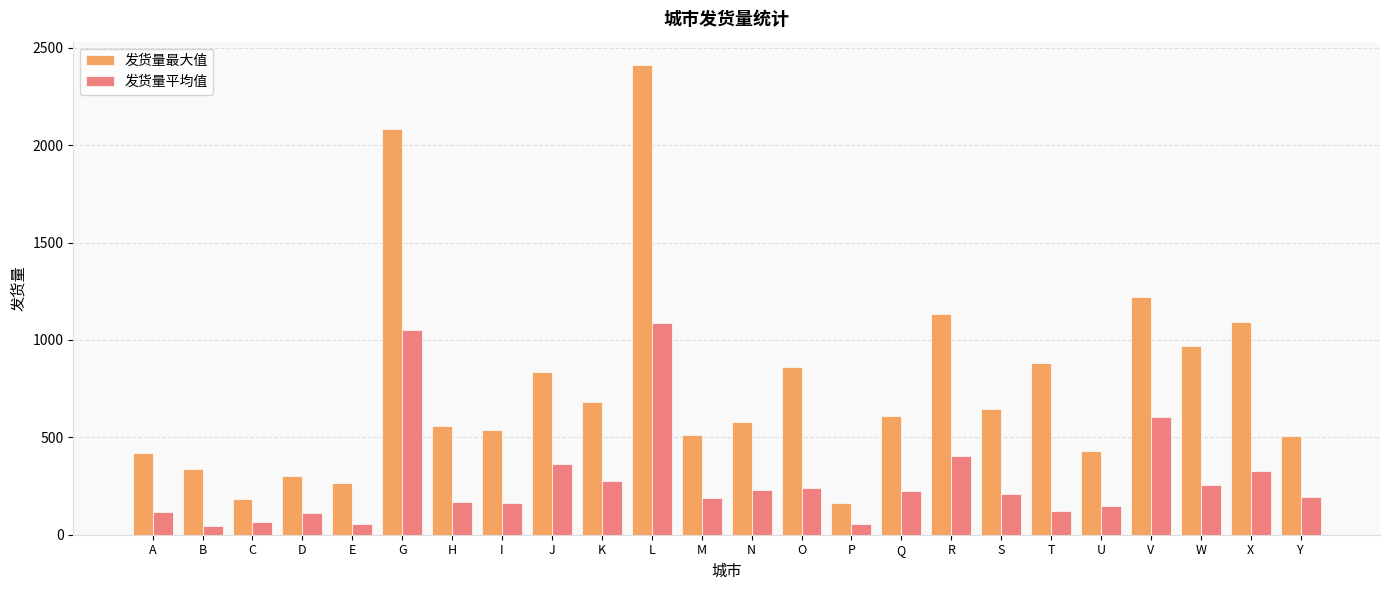

At which label does 发货量最大值 reach its peak?

L